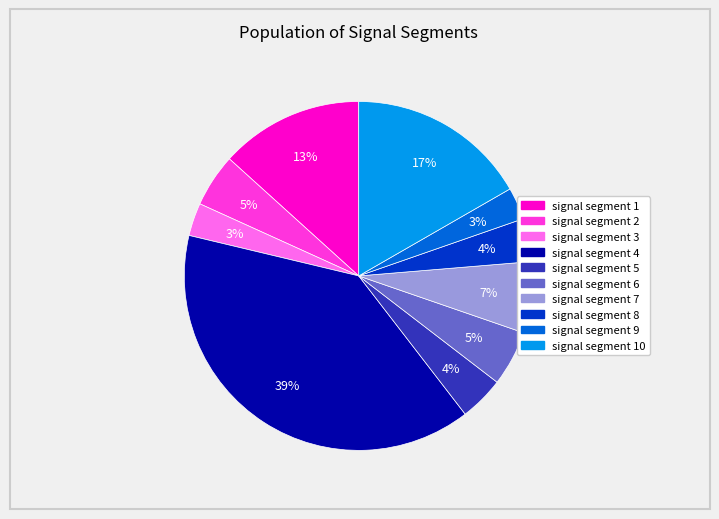

Is there a majority slice in this chart?

No